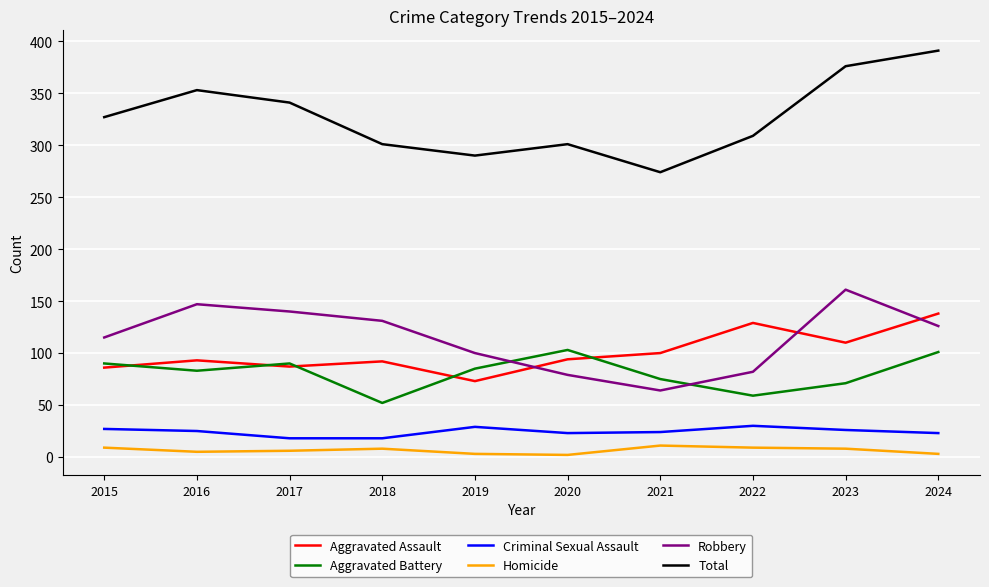

What is the difference between the maximum and minimum values in the Total series?

117